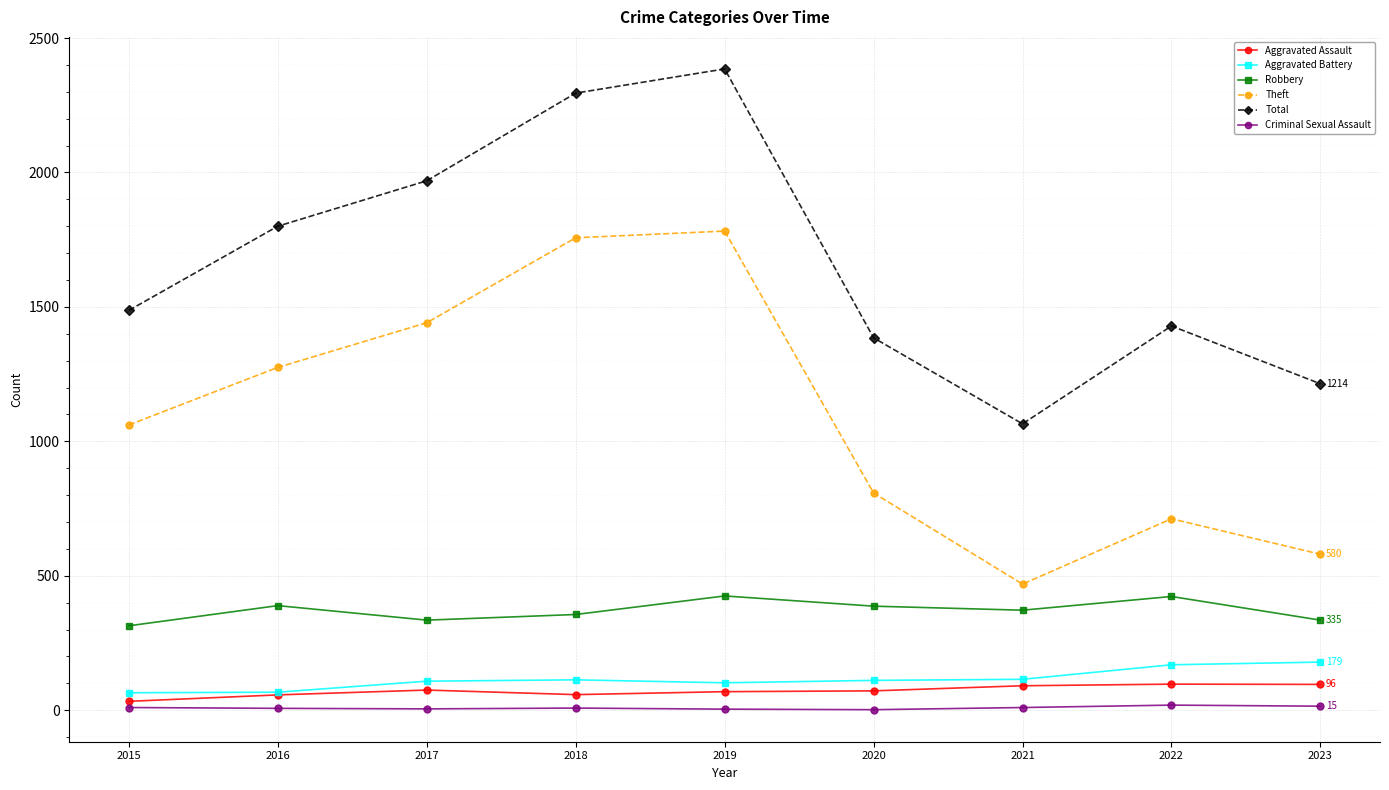

True or false: Theft and Total cross at least once.

False